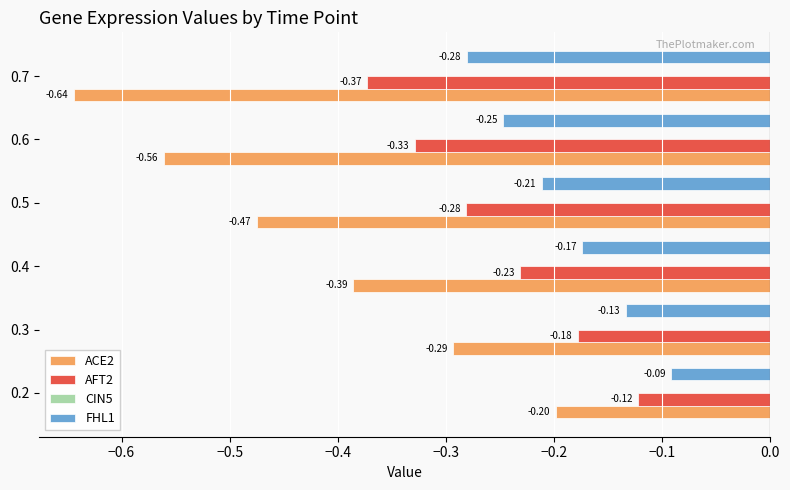

Rank the series by their maximum value, from lowest to highest.

ACE2, AFT2, FHL1